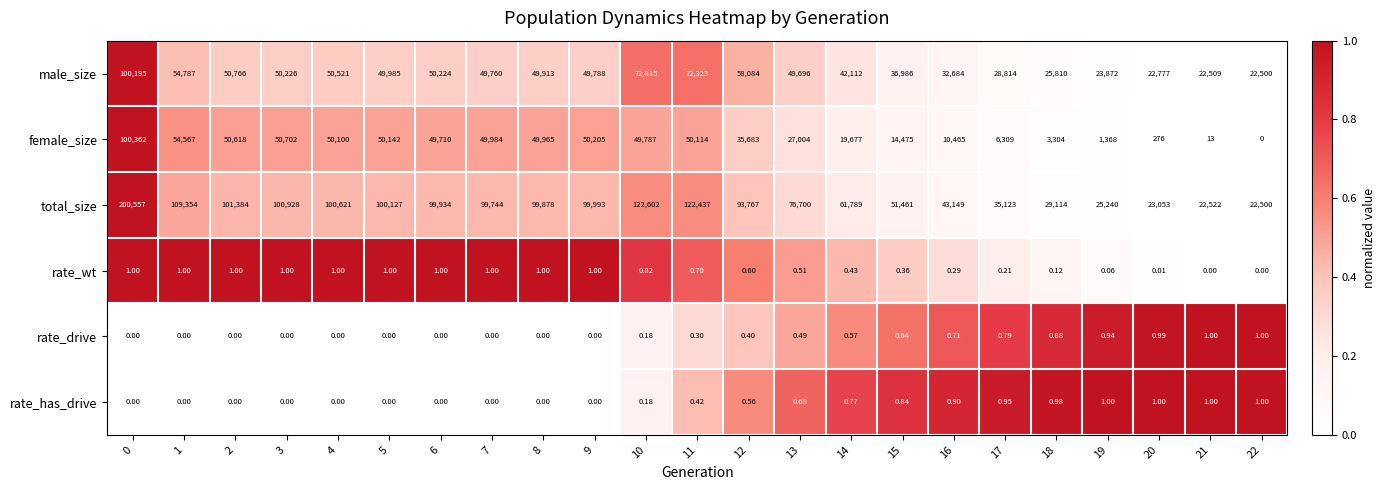

Which series has the widest spread of values?

total_size